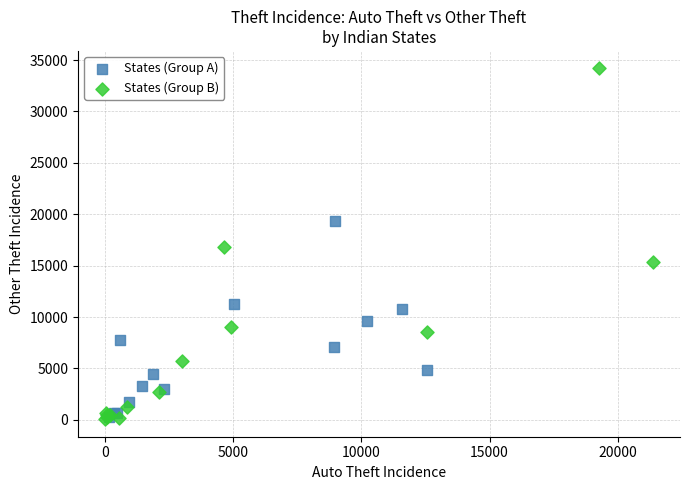

Which series reaches the maximum Y coordinate?

States (Group B)